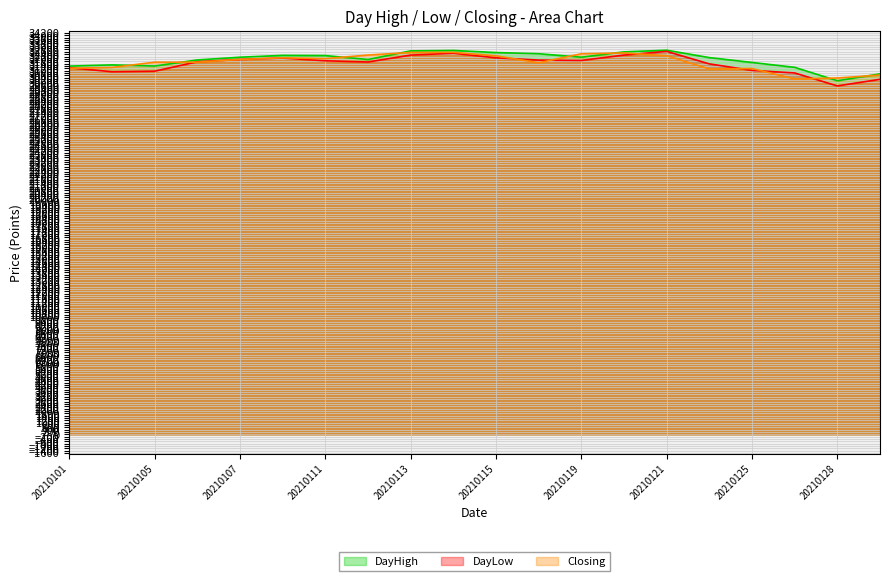

What is the minimum value shown in the chart?

29695.0